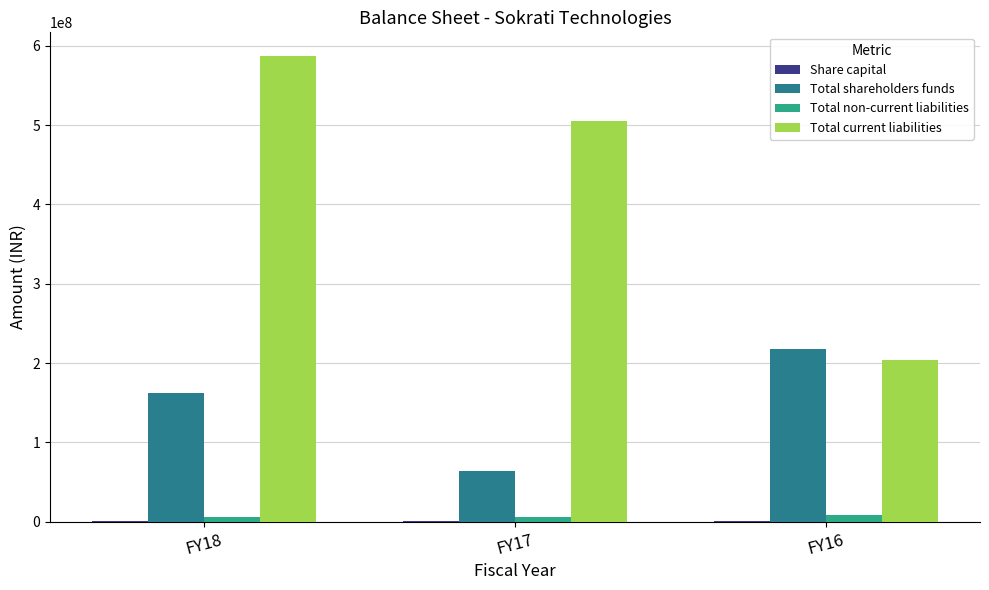

What is the maximum value shown in the chart?

587600000